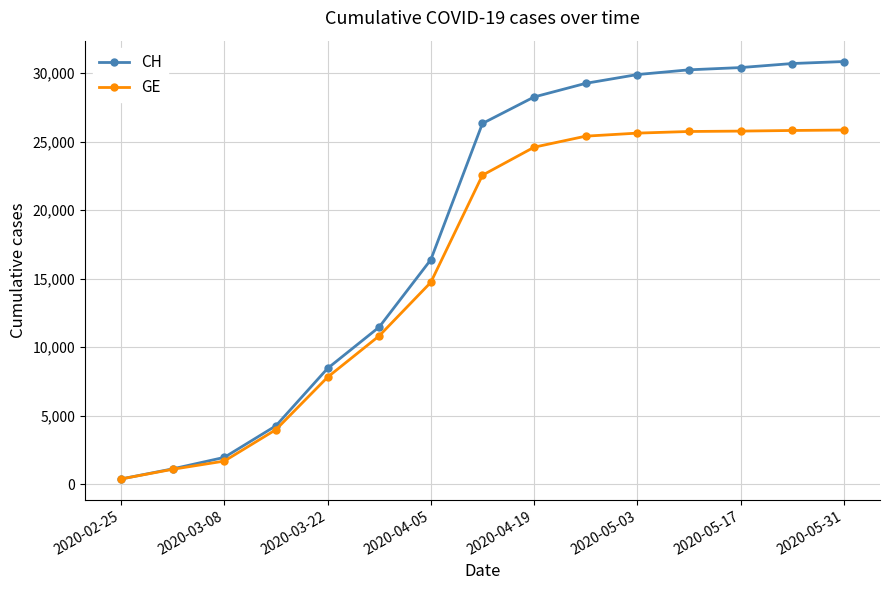

How many lines are shown in the chart?

2